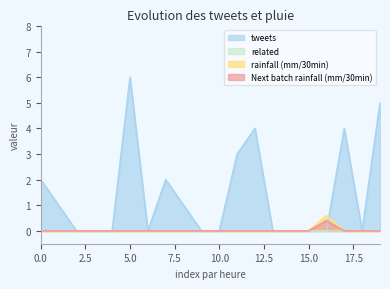

Count the Next batch rainfall (mm/30min) values in the range 0 to 1.

20